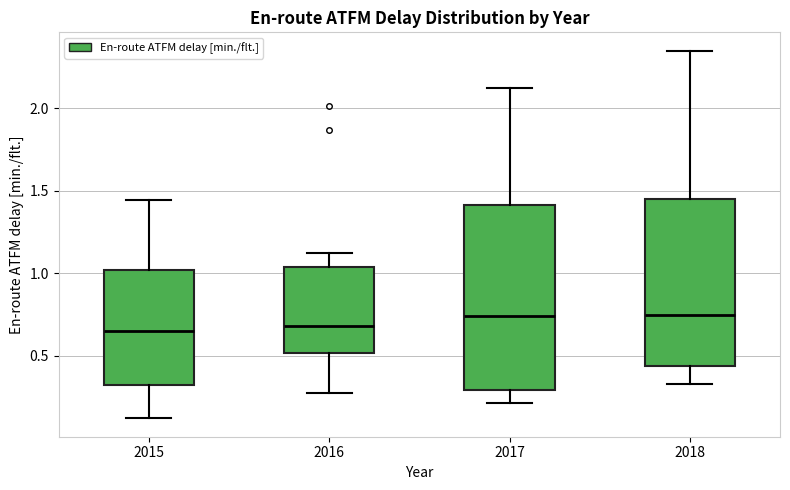

Where is the lower edge of the box at x = 2016 on the y-axis? The values are not printed on the chart, so give them approximately, as read against the axis.

0.50